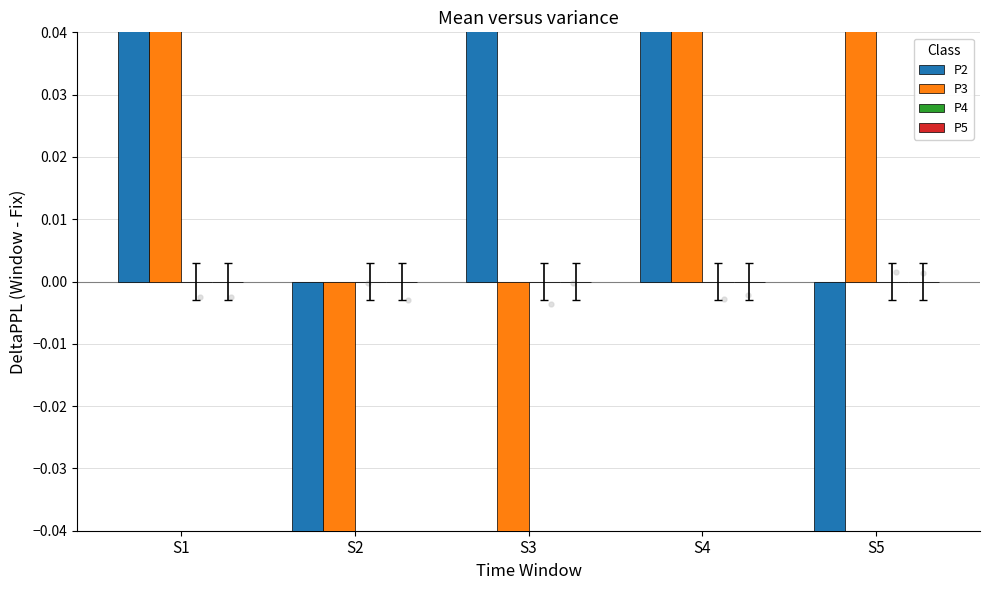

Is the value of P3 at S4 greater than the value of P5 at S1?

Yes